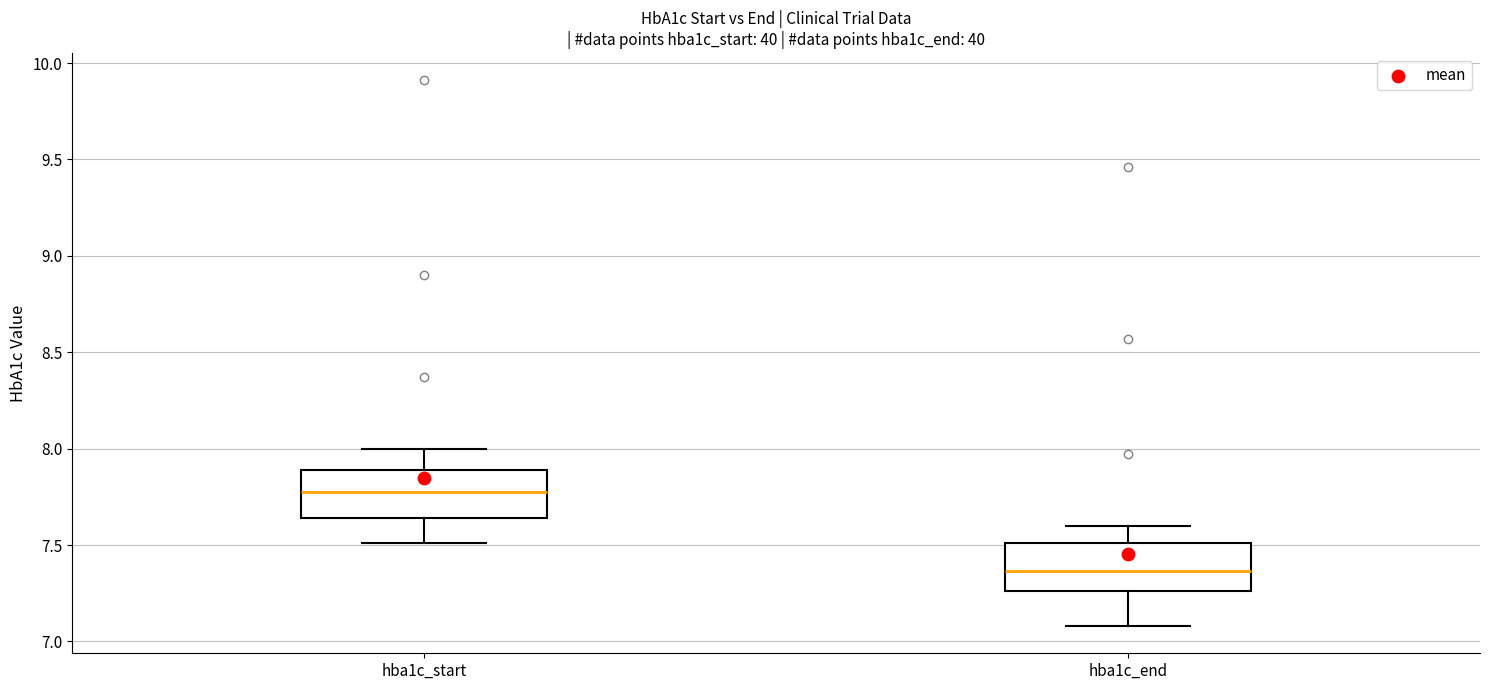

Reading left to right, transcribe this box plot: for each box, give where its median line is, the range the box spans, and where its two whiskers end, as read against the y-axis. The values are not printed on the chart, so give them approximately, as read against the axis.

hba1c_start: median 7.80, box 7.65 to 7.90, whiskers 7.50 to 8.00
hba1c_end: median 7.35, box 7.25 to 7.50, whiskers 7.10 to 7.60